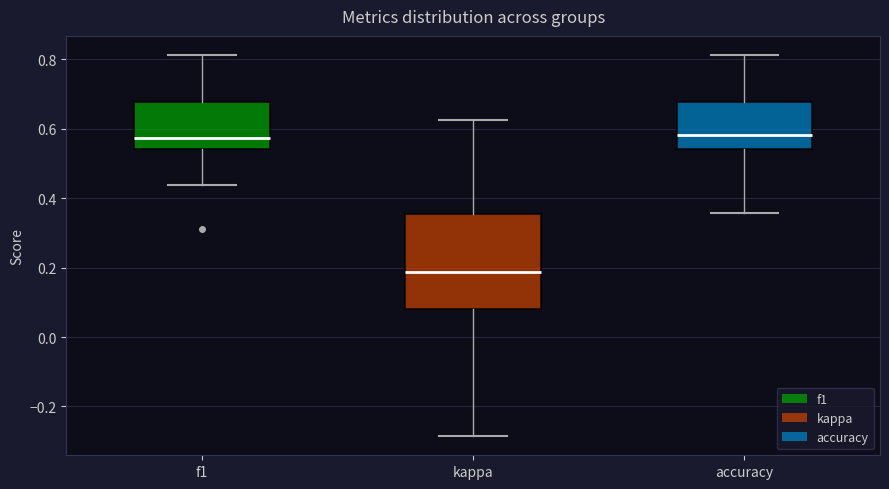

Reading left to right, transcribe this box plot: for each box, give where its median line is, the range the box spans, and where its two whiskers end, as read against the y-axis. The values are not printed on the chart, so give them approximately, as read against the axis.

f1: median 0.58, box 0.54 to 0.68, whiskers 0.44 to 0.82
kappa: median 0.18, box 0.08 to 0.36, whiskers -0.28 to 0.62
accuracy: median 0.58, box 0.54 to 0.68, whiskers 0.36 to 0.82